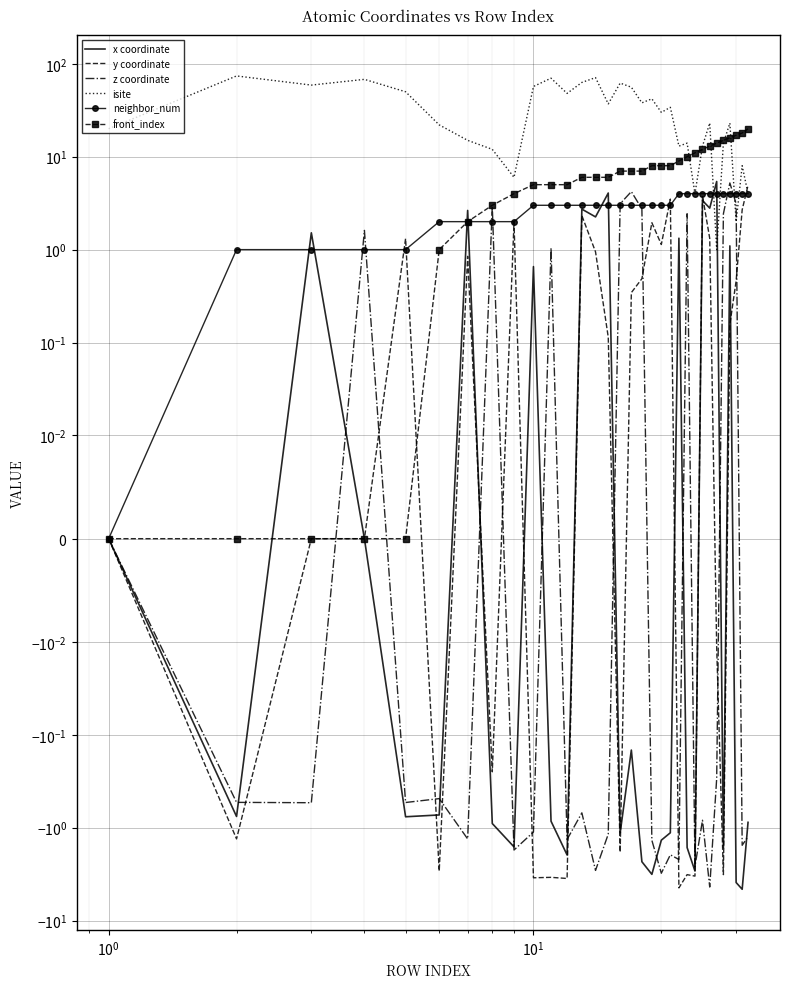

How many data points in isite are less than 30?

16